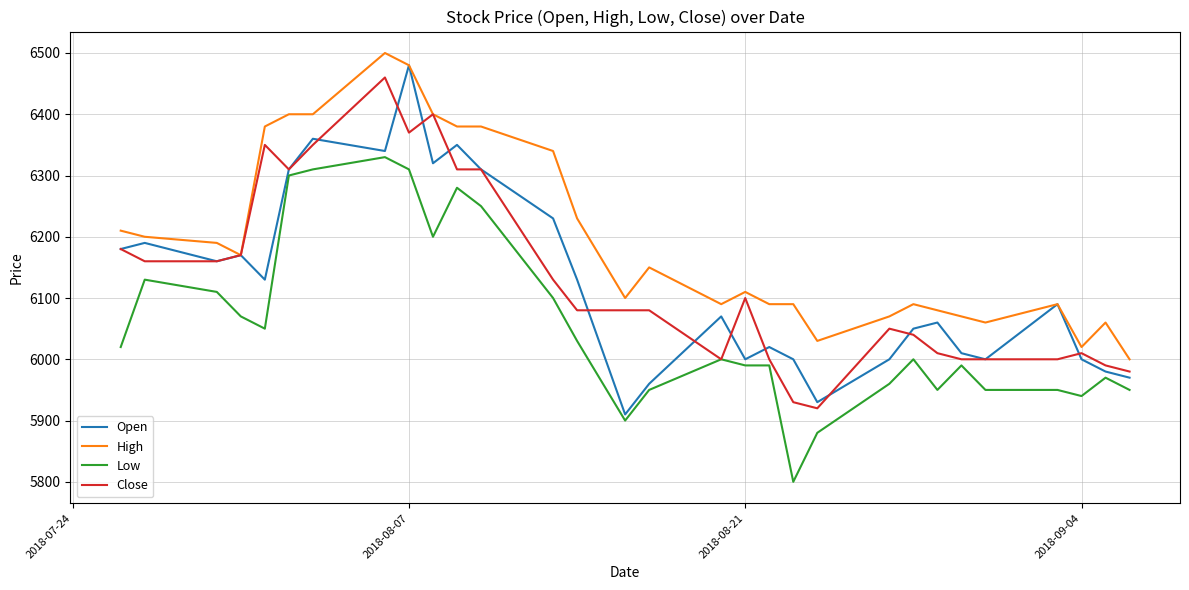

True or false: High and Low cross at least once.

False